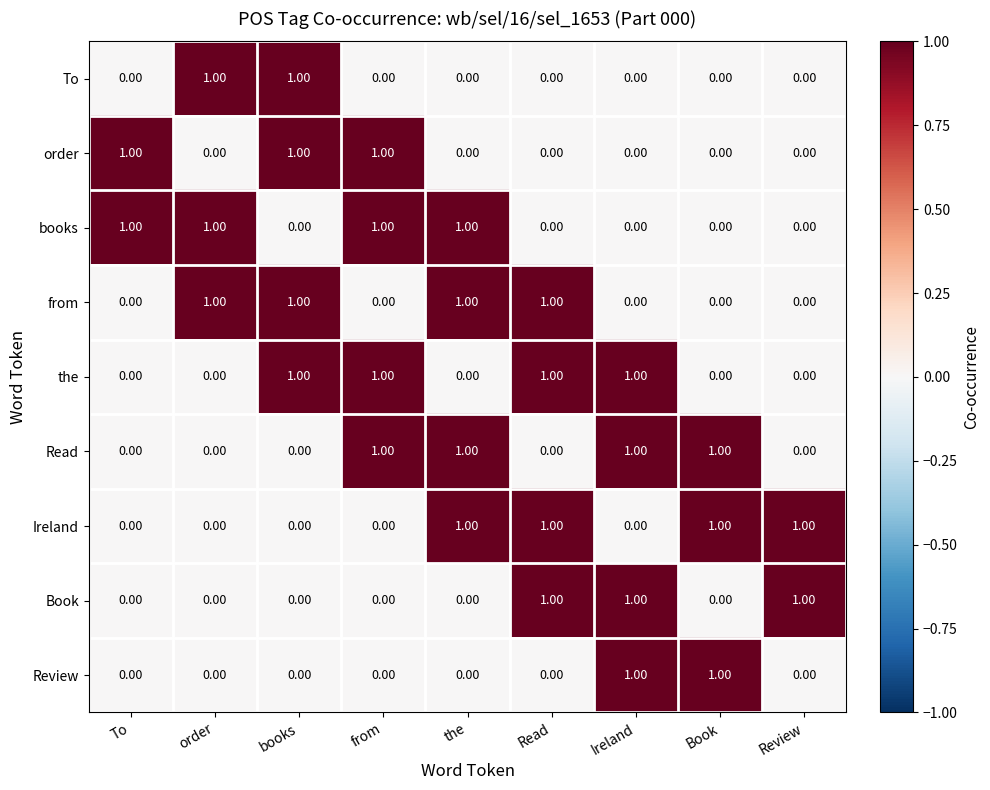

At how many categories does at least one series exceed 0?

9